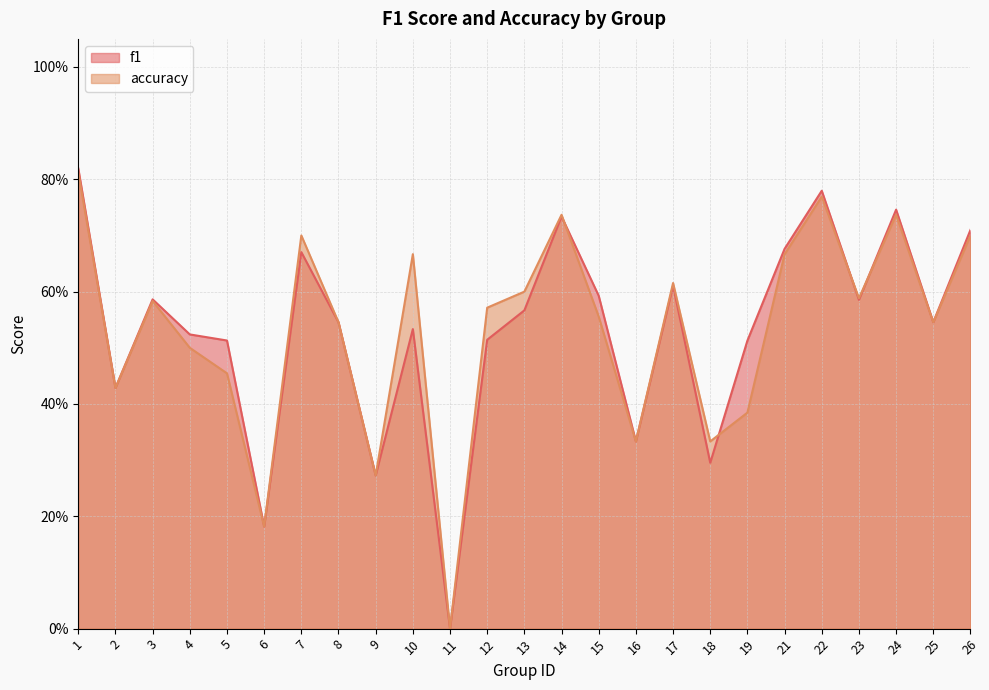

Which series has the largest total across all categories?

accuracy